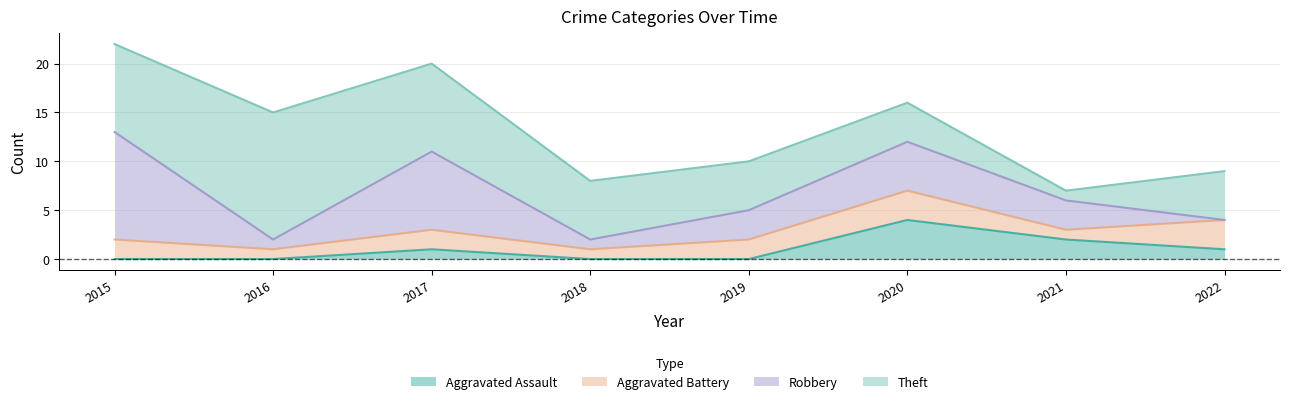

What is the highest value of the Aggravated Assault series?

4